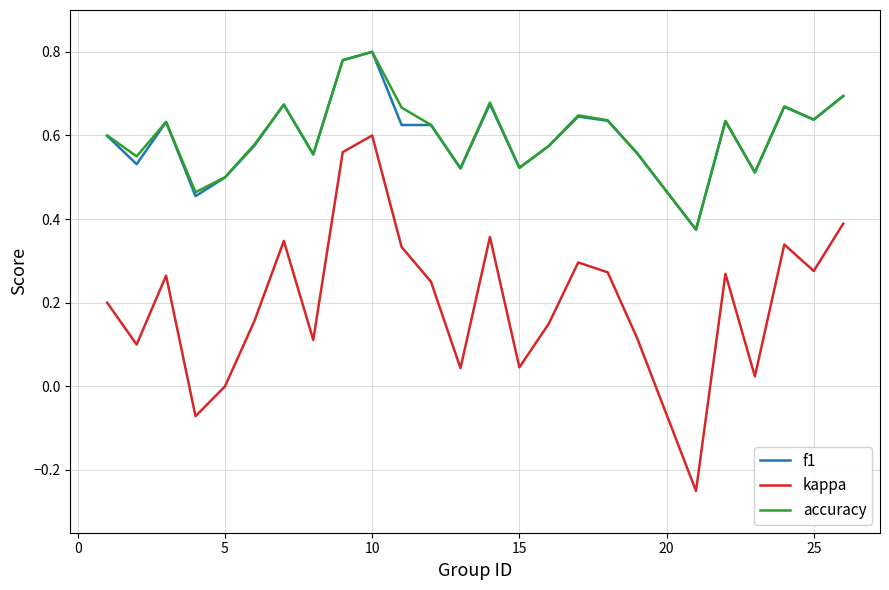

Which series has the widest spread of values?

kappa